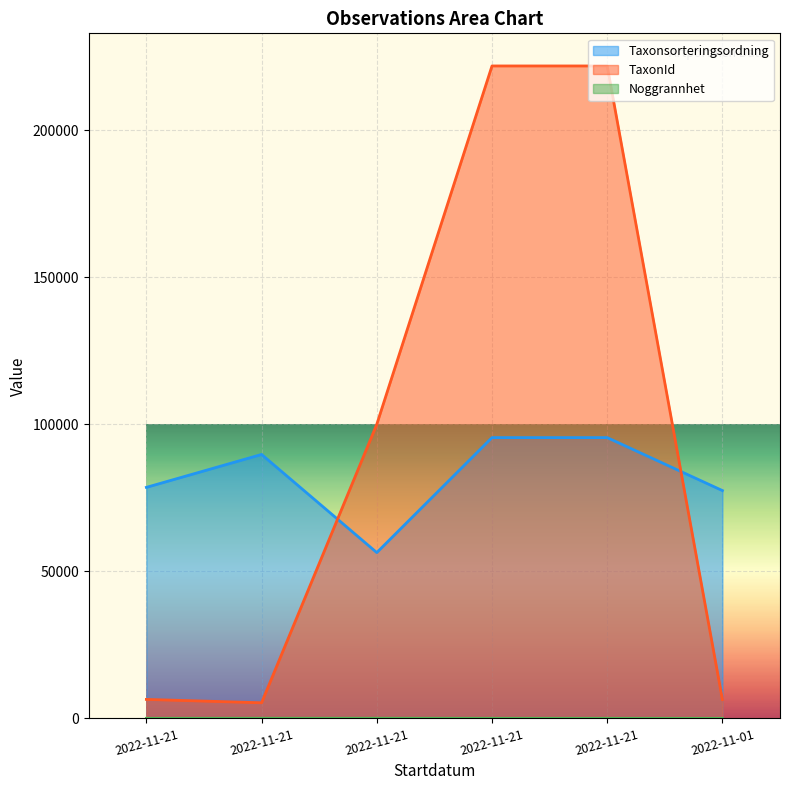

Which has a higher value, 2022-11-21 or 2022-11-21?

2022-11-21